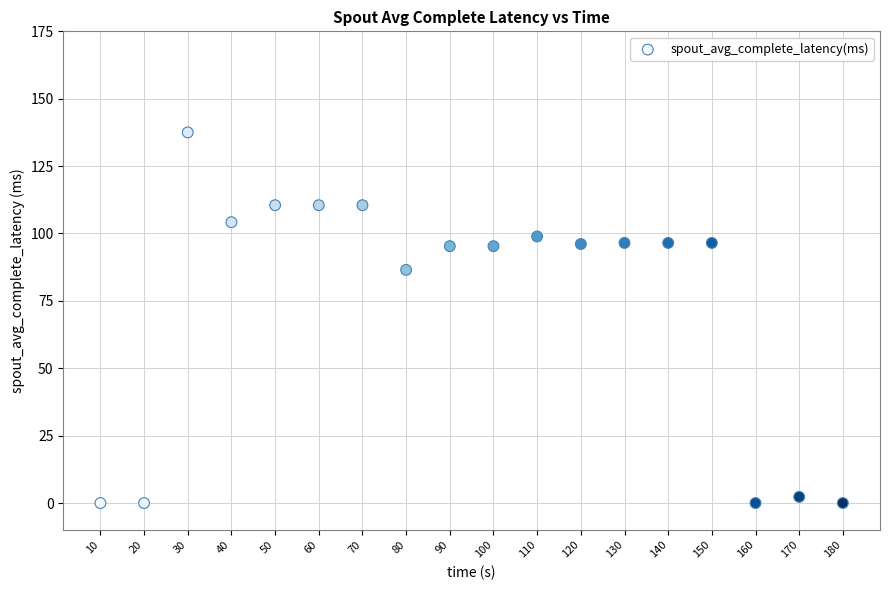

What Y value in the scatter plot is closest to 68?

86.5